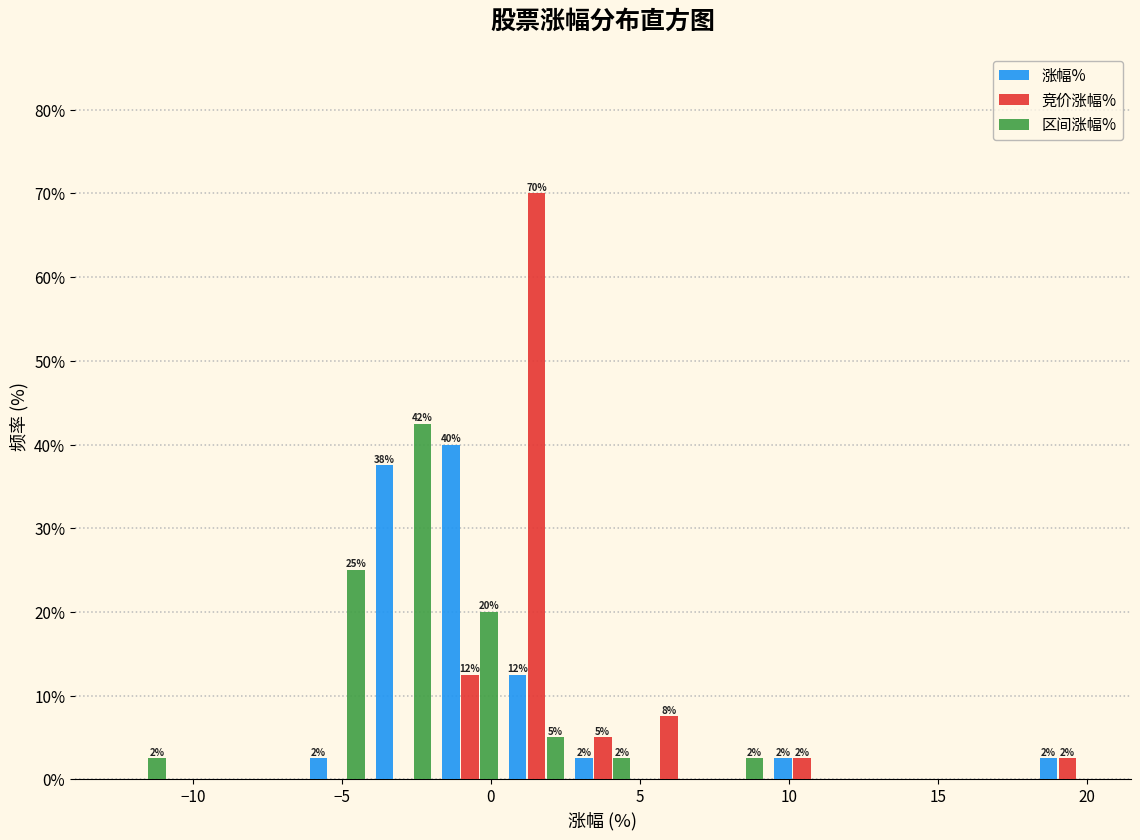

In the 竞价涨幅% series, which range on the x-axis has the tallest bar?

0.5 to 2.5